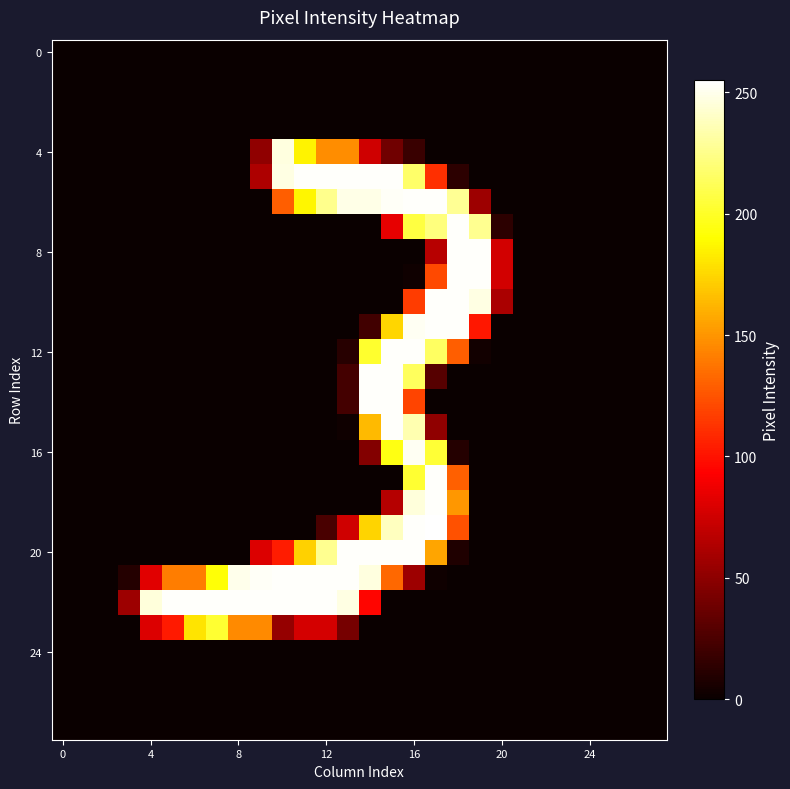

At which category is the sum across all series the highest?

16